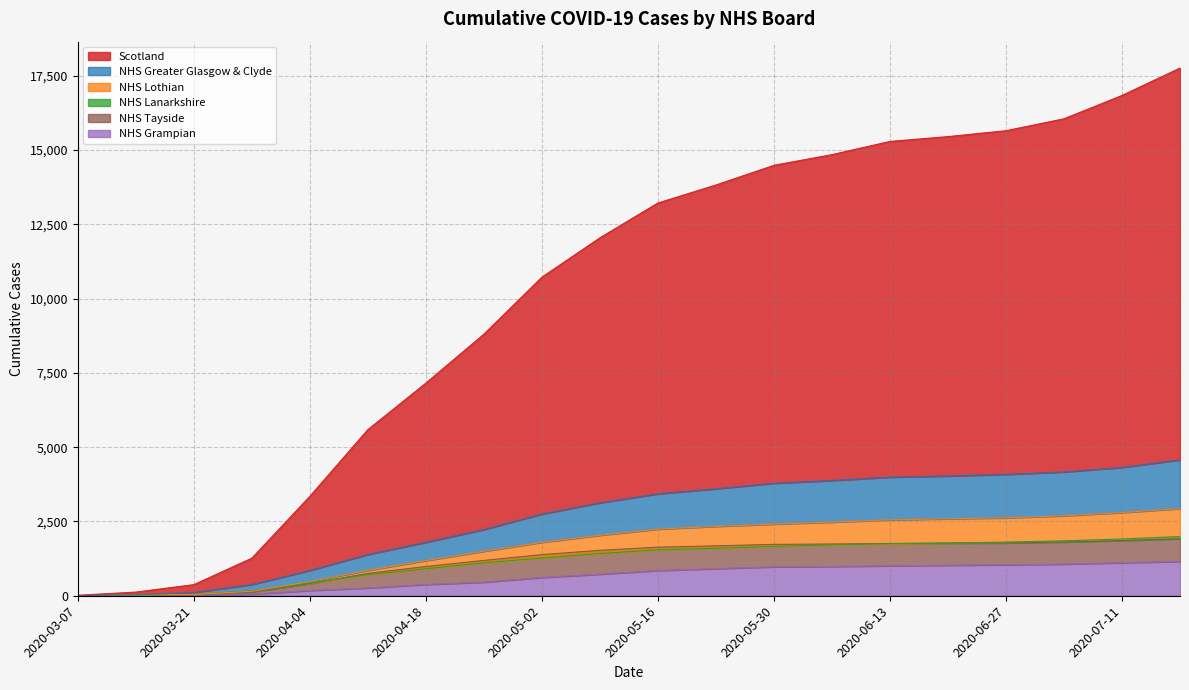

What is the average value of the Scotland series?

10143